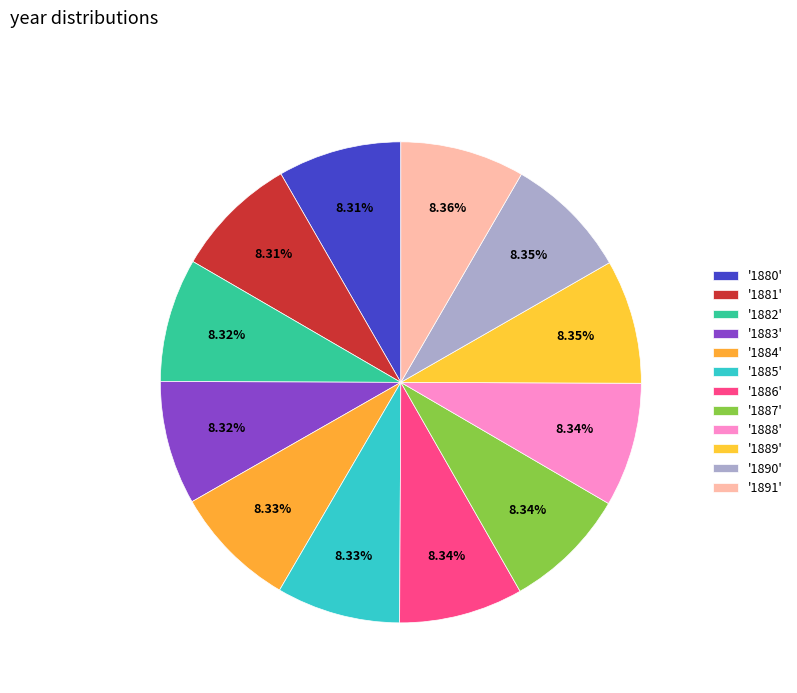

How many segments does this pie chart have?

12